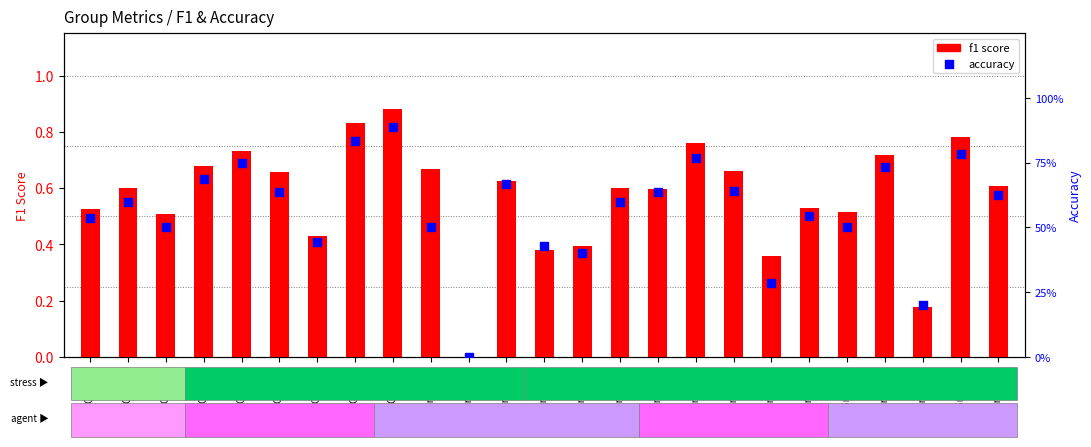

Which series contains the lowest Y value?

f1 score